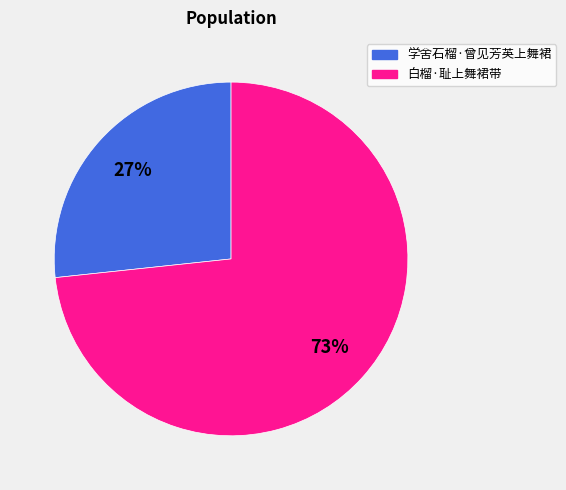

What is the majority slice?

白榴·耻上舞裙带